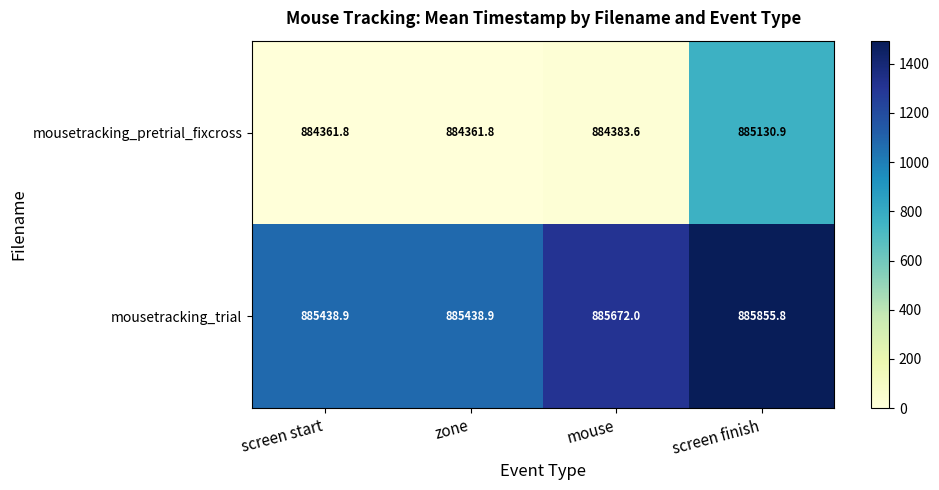

Rank the series by their maximum value, from lowest to highest.

mousetracking_pretrial_fixcross, mousetracking_trial